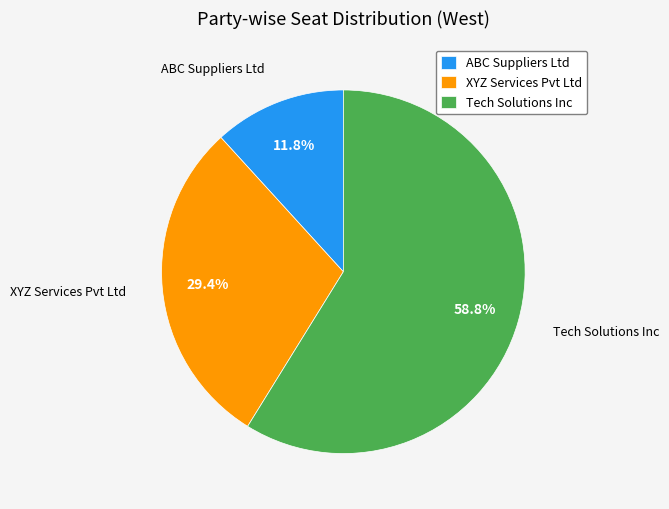

What is the smallest slice in the pie chart?

ABC Suppliers Ltd